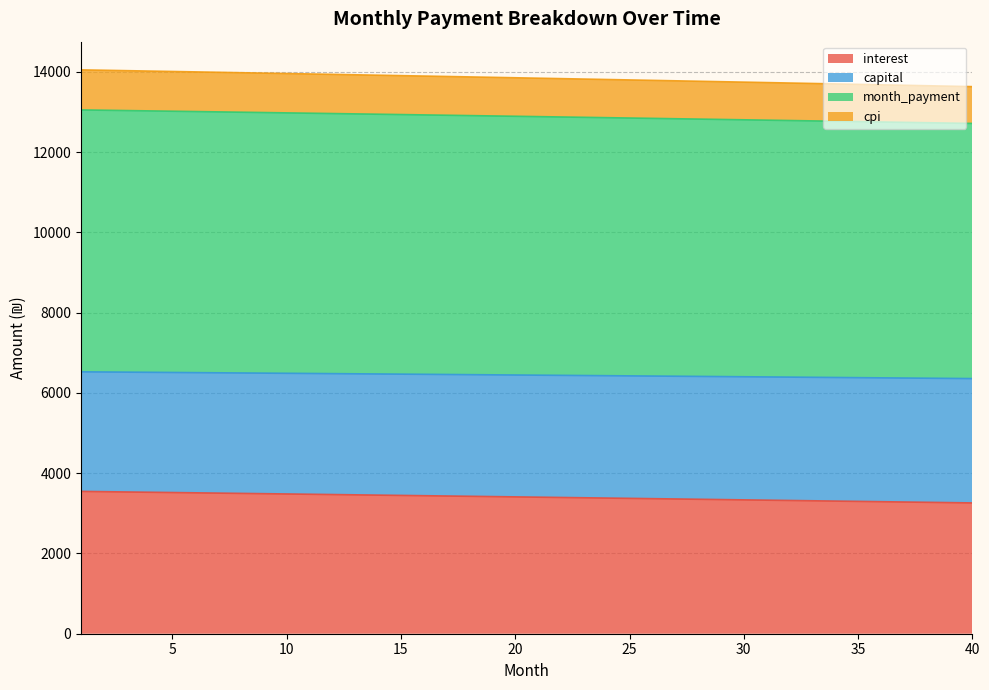

True or false: interest has a value of 3304.2 at 34.

True